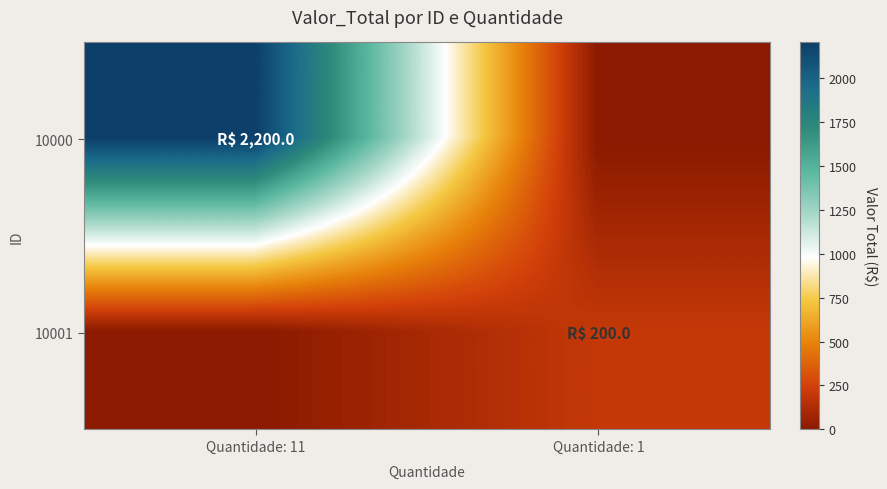

At Quantidade: 11, list the series in order from largest to smallest.

10000, 10001